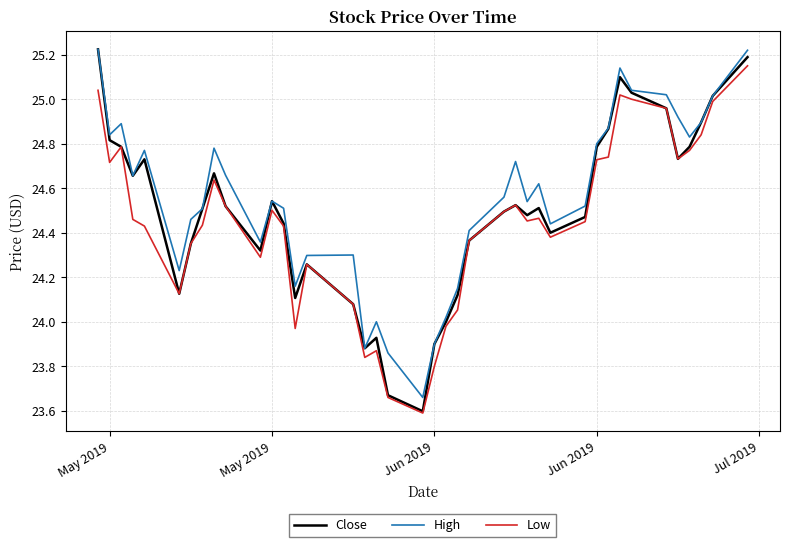

What is the smallest value displayed?

23.6